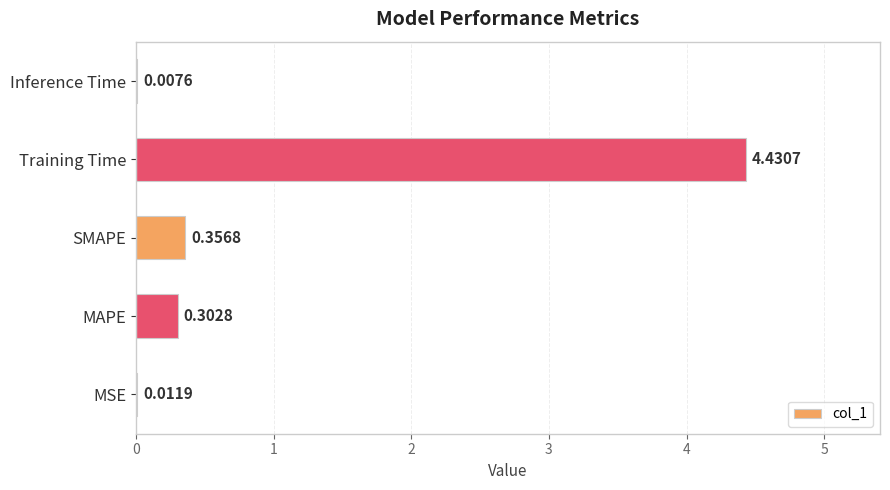

What is the sum of all values?

5.1